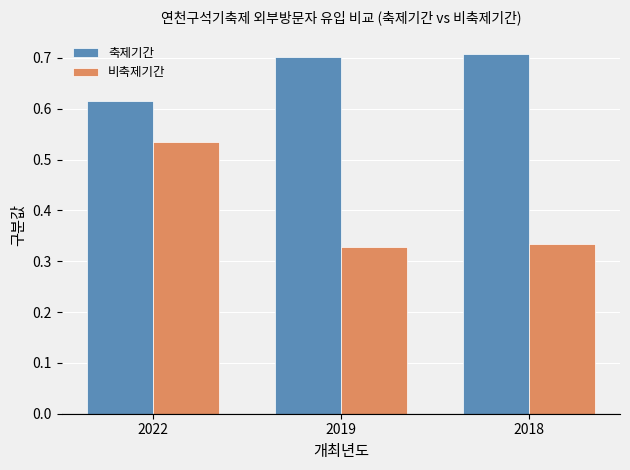

At which label does 축제기간 reach its minimum?

2022